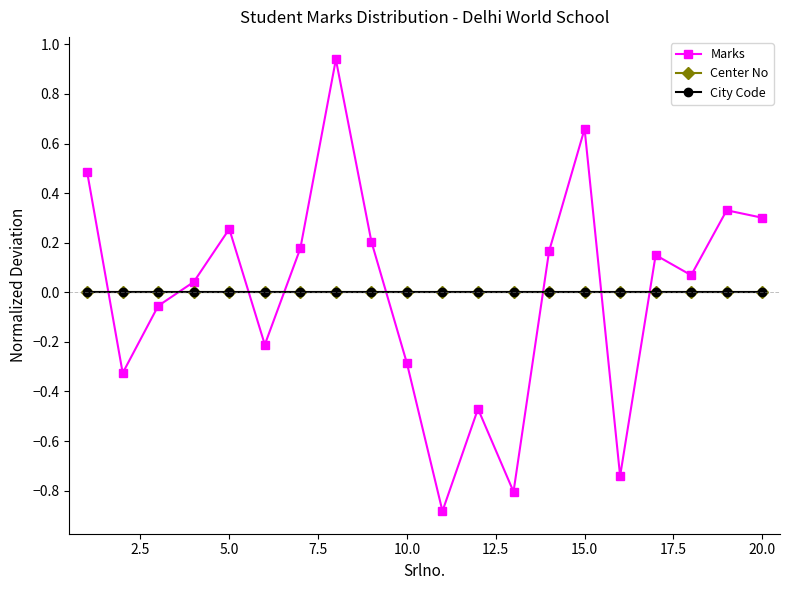

Does the chart have visible grid lines?

No